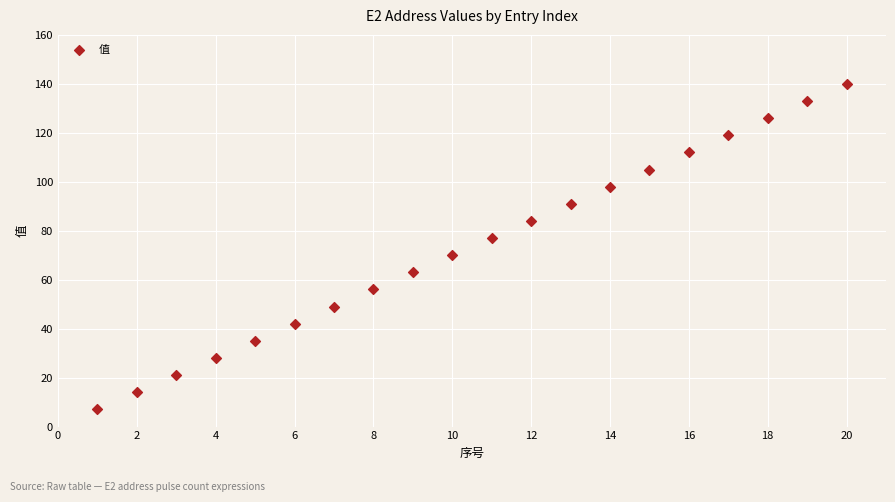

What is the range of Y values (max minus min)?

133